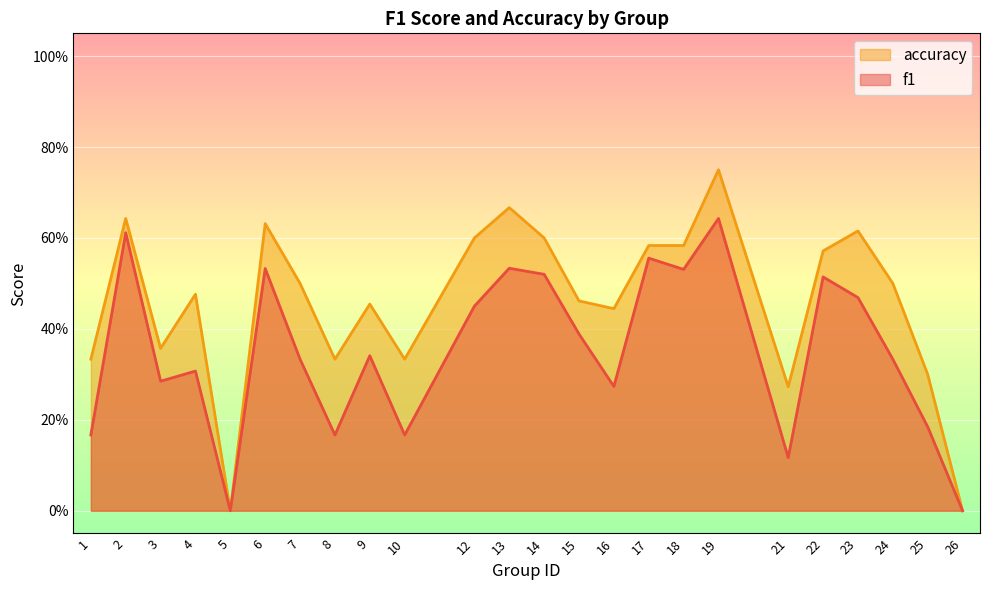

At which category is the sum across all series the highest?

19